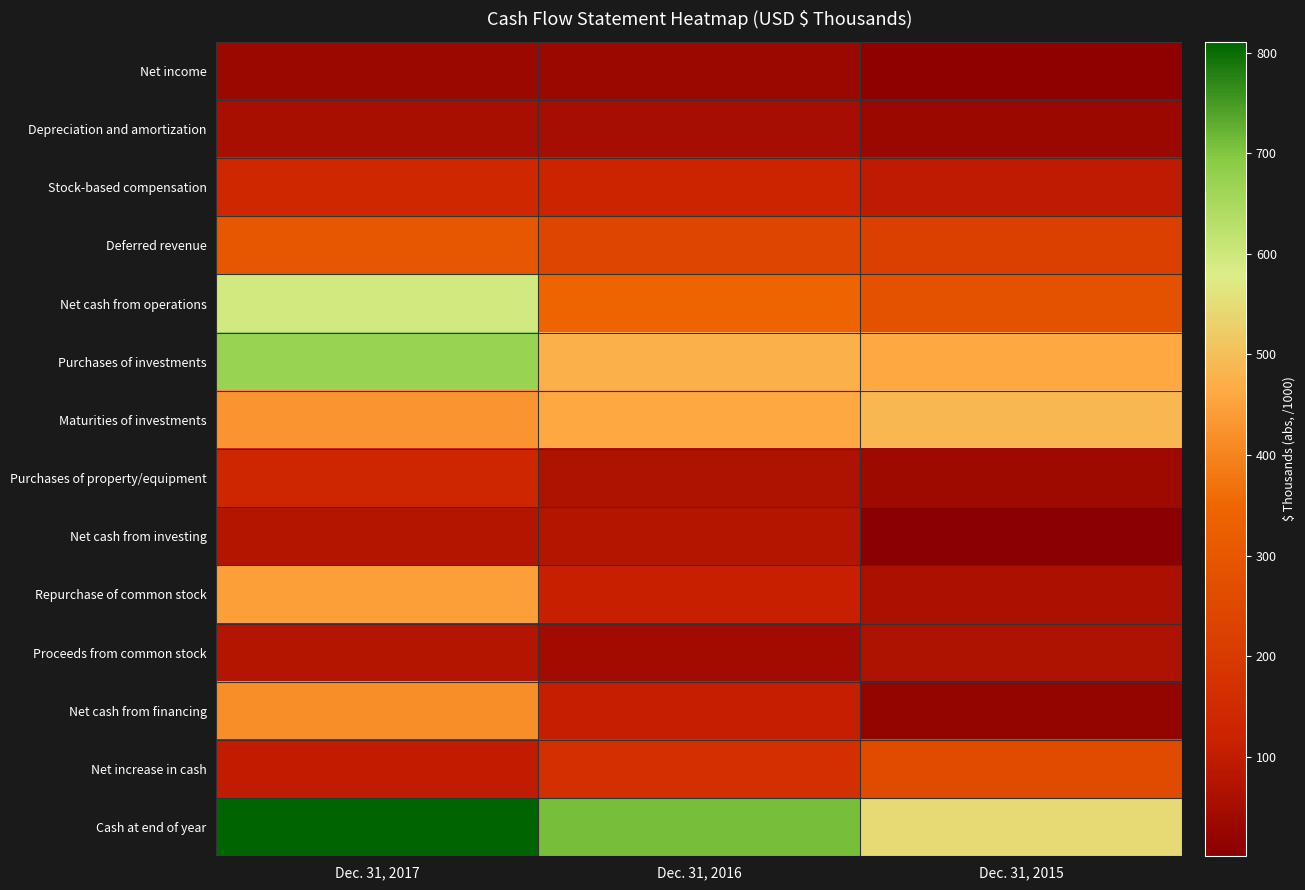

What is the maximum value shown in the chart?

811.0